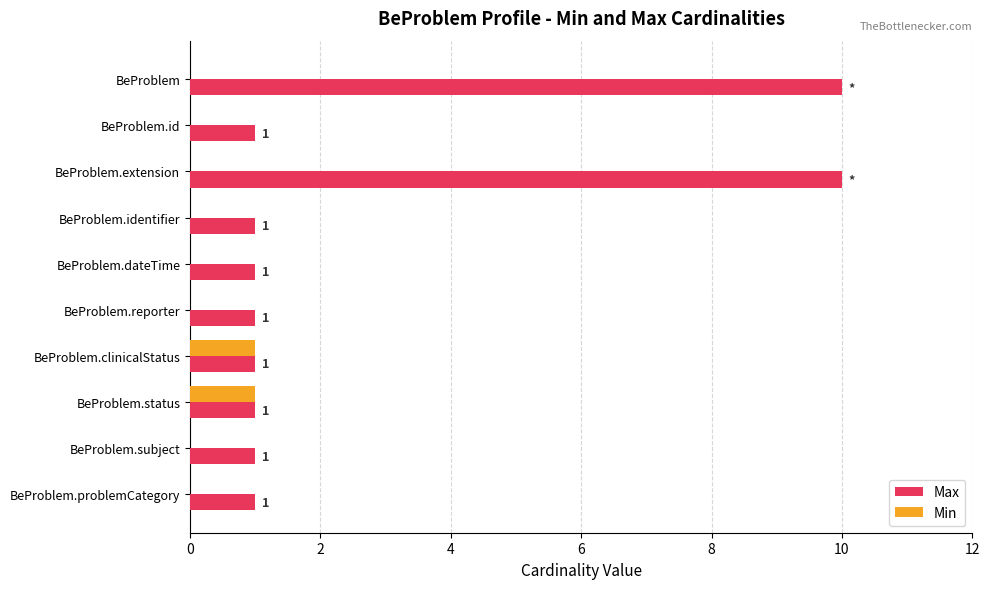

Between BeProblem.dateTime and BeProblem.status, which series saw the biggest shift?

Min